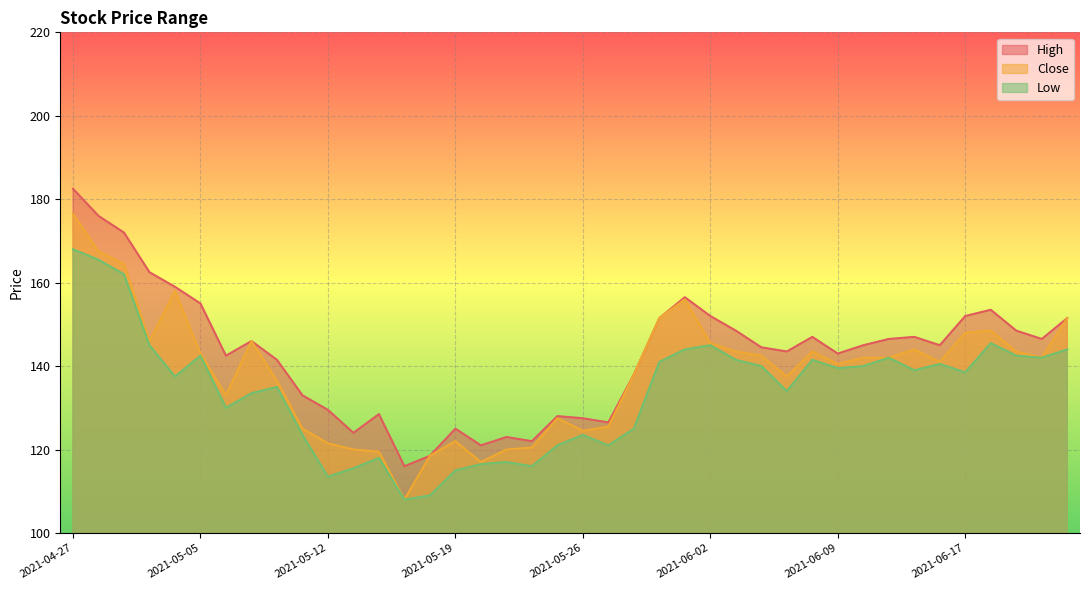

What are all the series names shown in the legend?

High, Close, Low